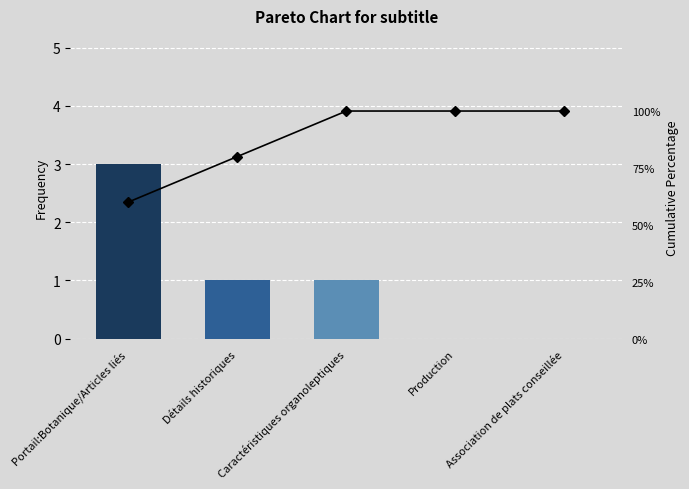

What is the difference between the second highest and second lowest values in the Frequency series?

1